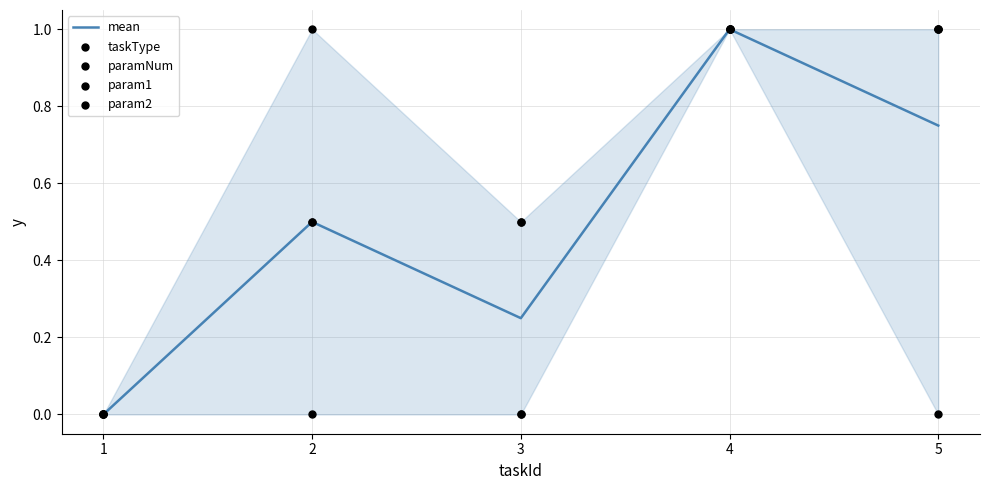

Which series reaches the minimum Y coordinate?

mean